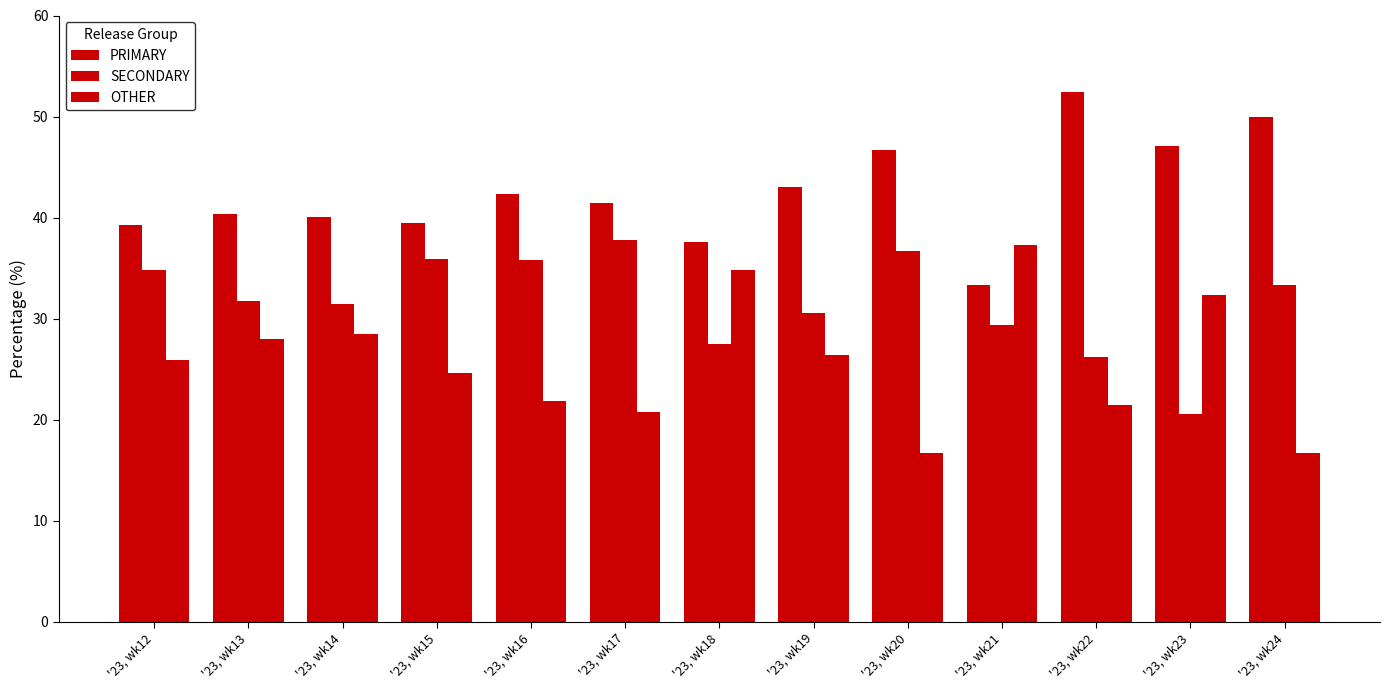

How many data points does each series have?

13